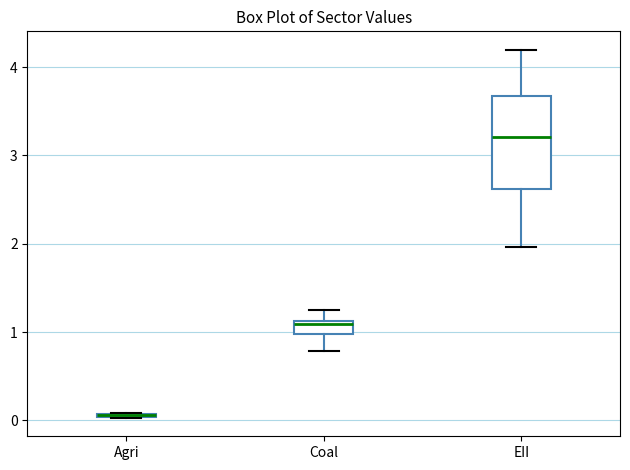

Which box is the tallest, from its lower edge to its upper edge?

EII